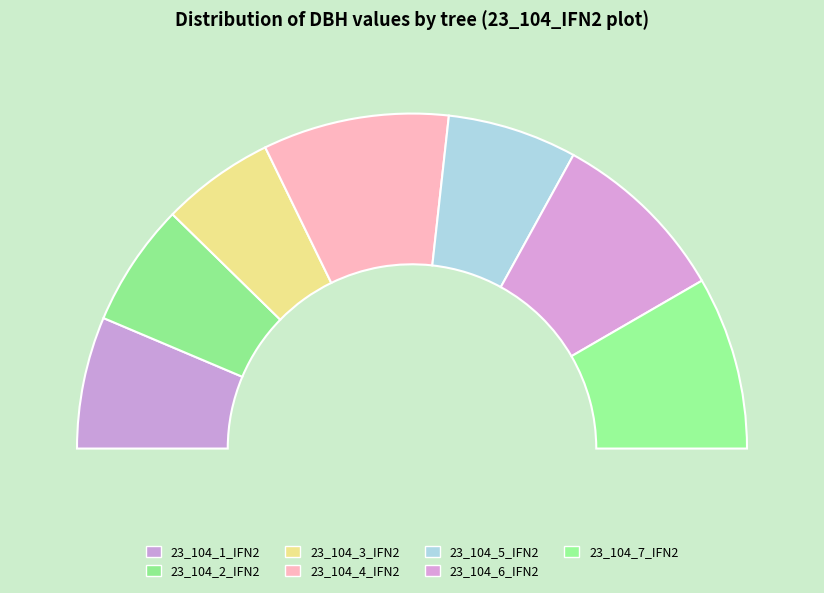

How many segments does this pie chart have?

7